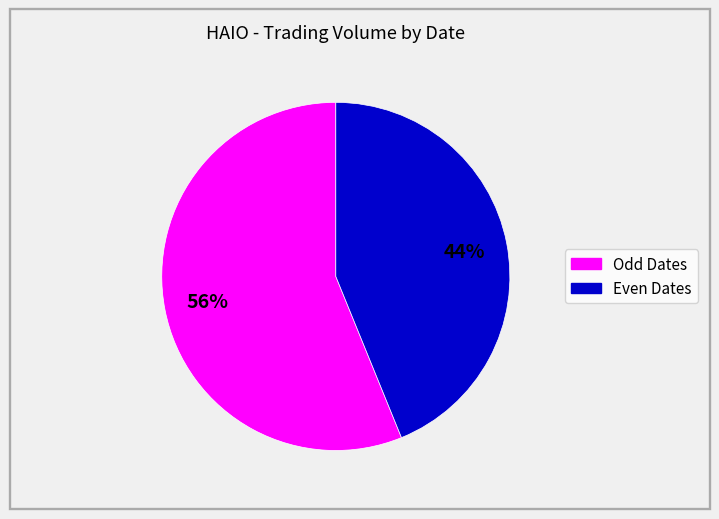

Does any single category account for the majority?

Yes